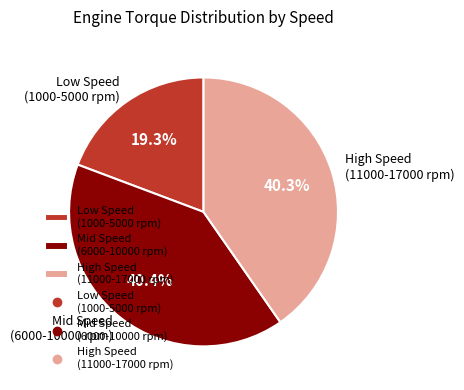

Which slice is the smallest?

Low Speed (1000-5000 rpm)